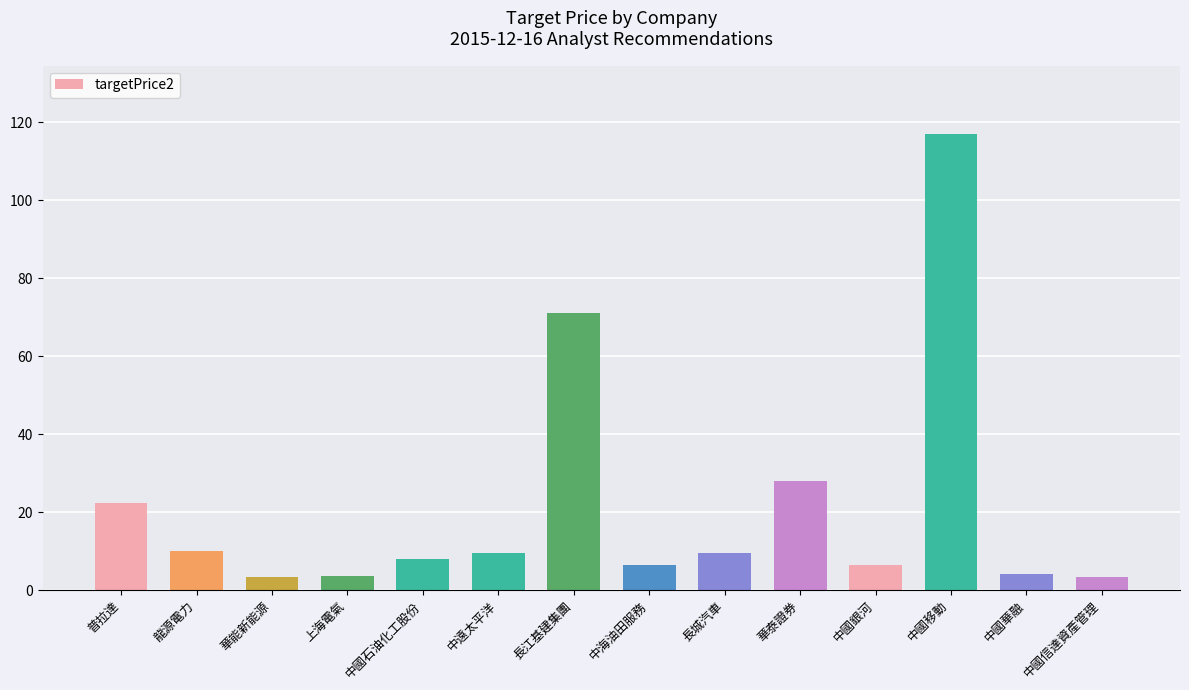

What is the difference between the values at 長城汽車 and 中國銀河?

3.1